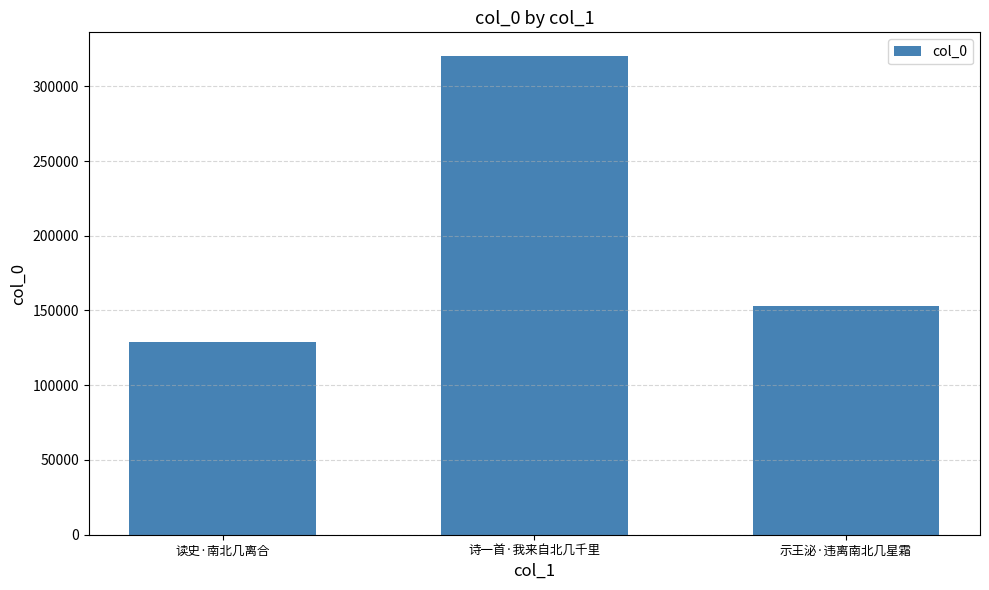

What is the greatest value displayed?

320073